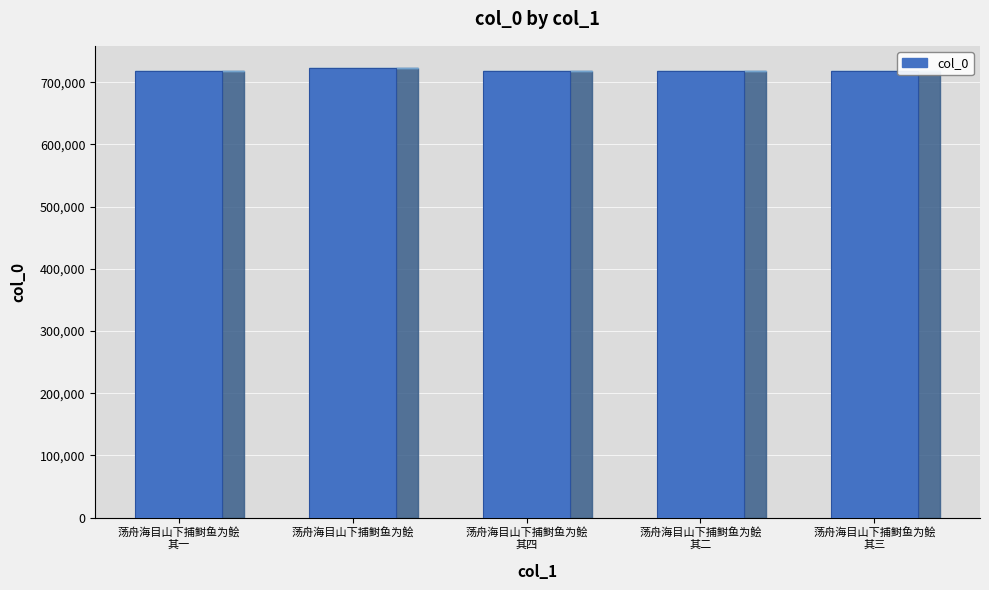

What is the change in value from 荡舟海目山下捕鲥鱼为鲙 to 荡舟海目山下捕鲥鱼为鲙
其三?

-3846